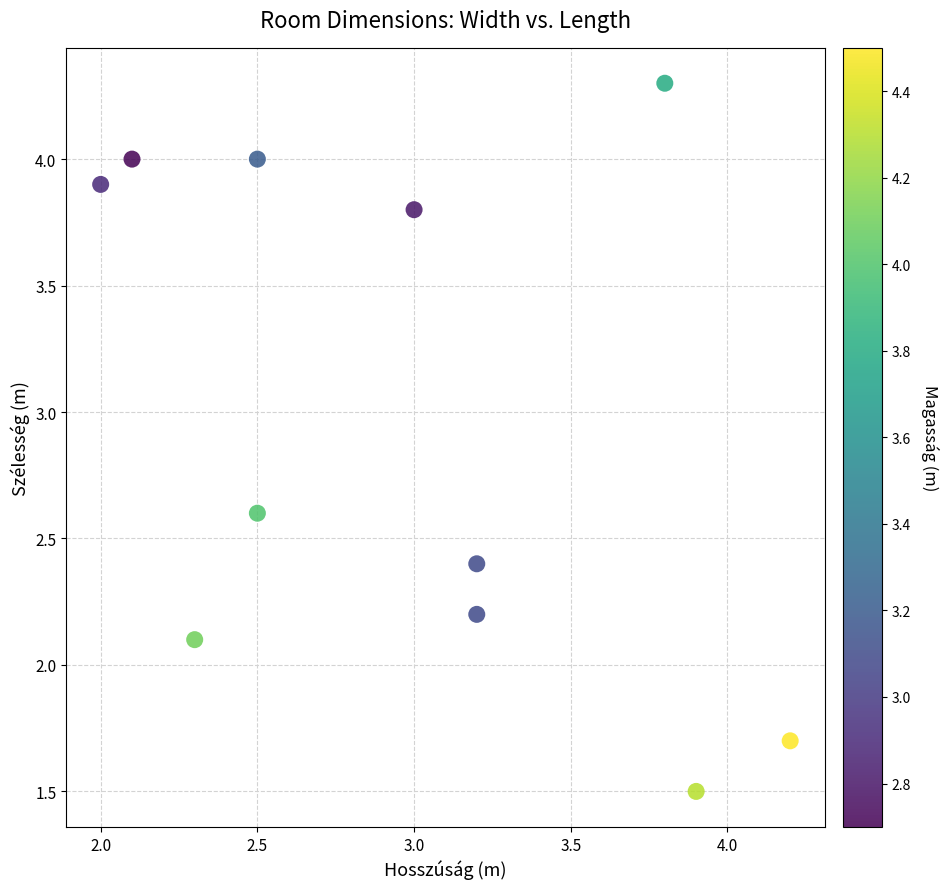

What is the range of X values (max minus min)?

2.2